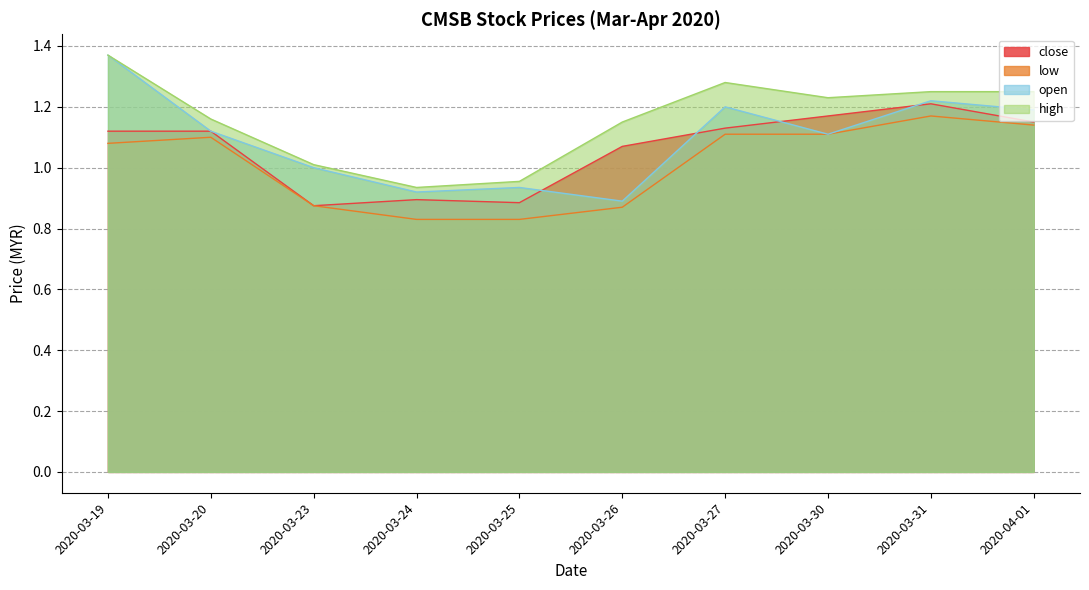

Where is high nearest to the value 1?

2020-03-23